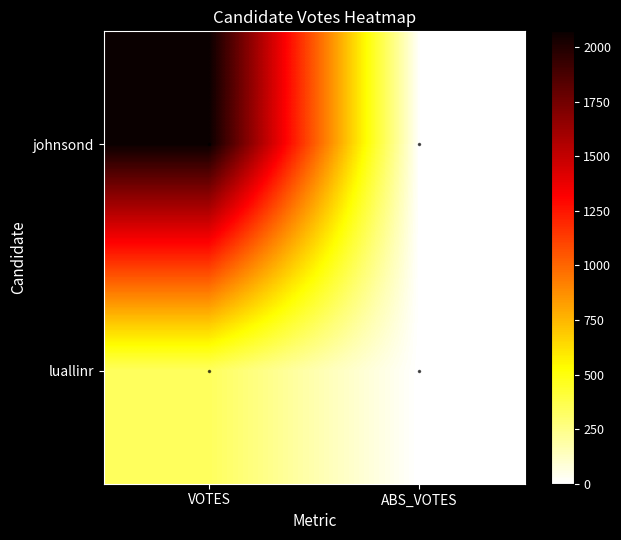

At VOTES, list the series in order from smallest to largest.

luallinr, johnsond